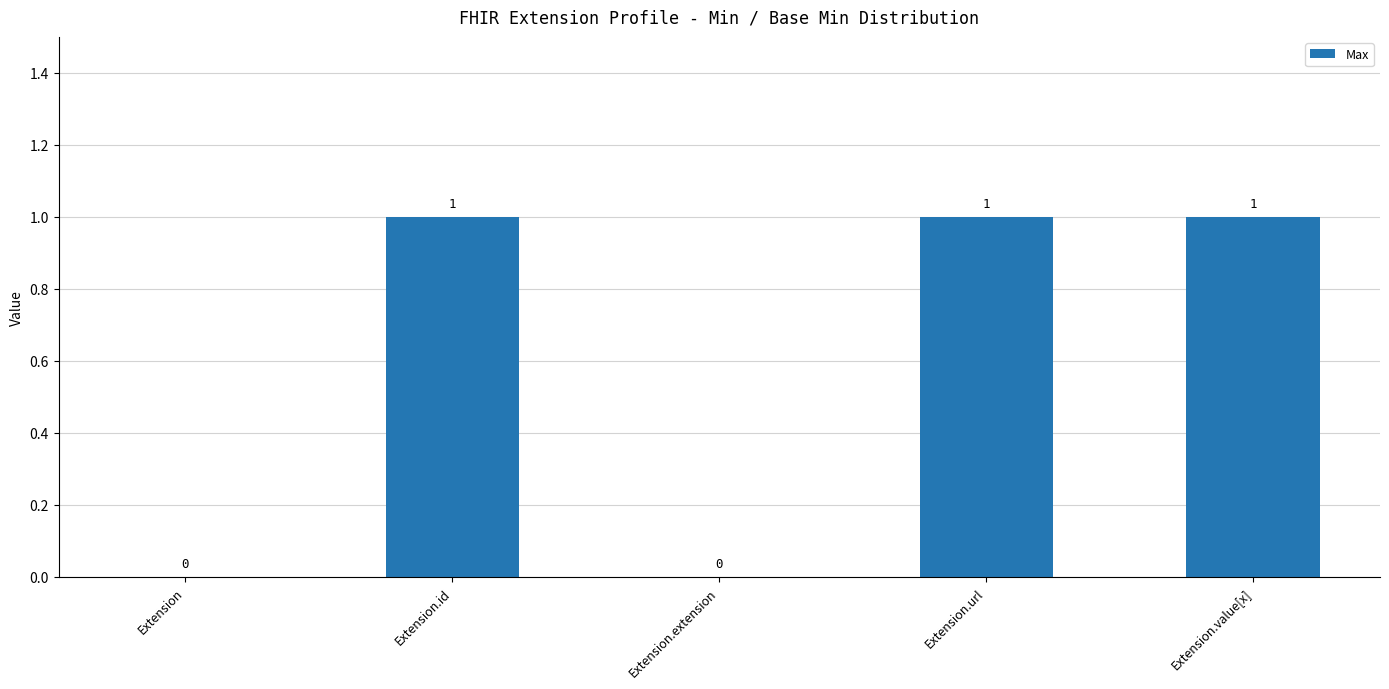

What is the change in value from Extension to Extension.url?

+1